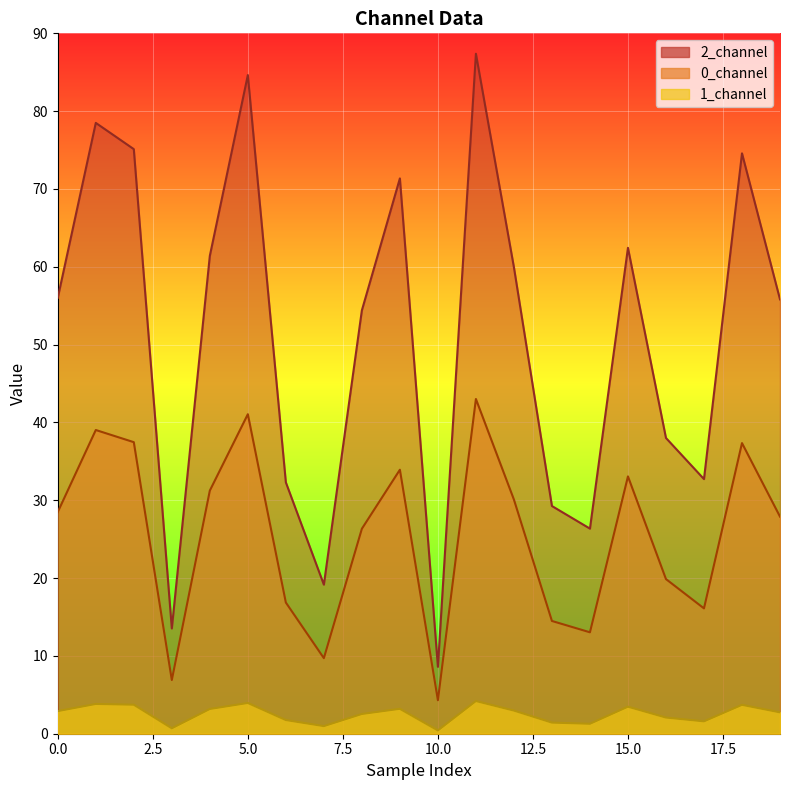

How many lines are shown in the chart?

3